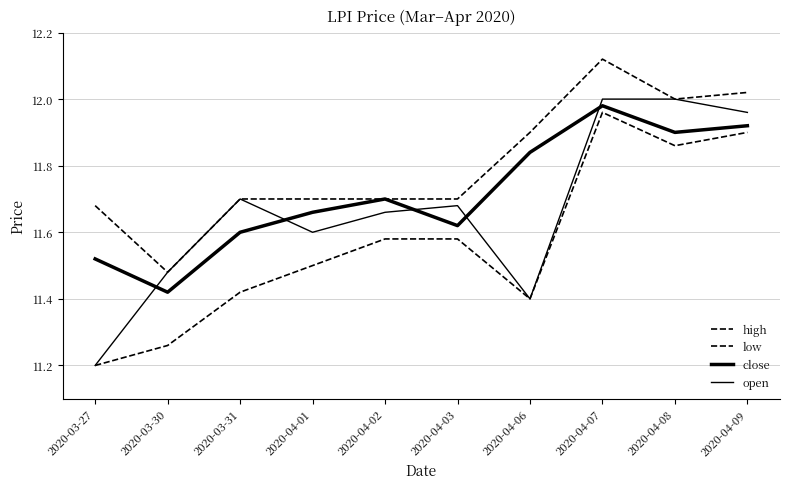

Rank the series at 2020-04-06 from highest to lowest value.

high, close, low, open